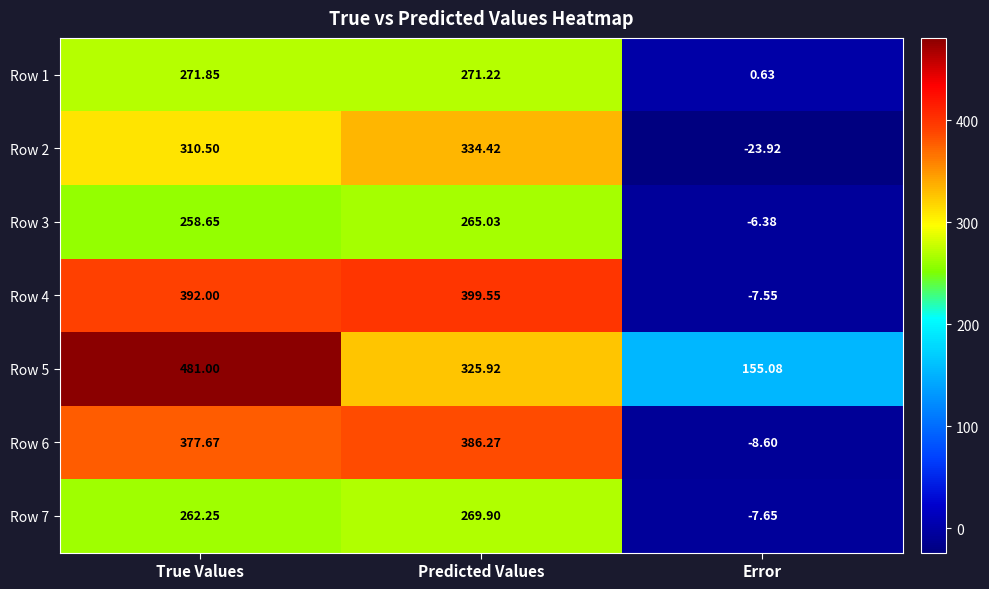

At which label does Row 6 reach its minimum?

Error